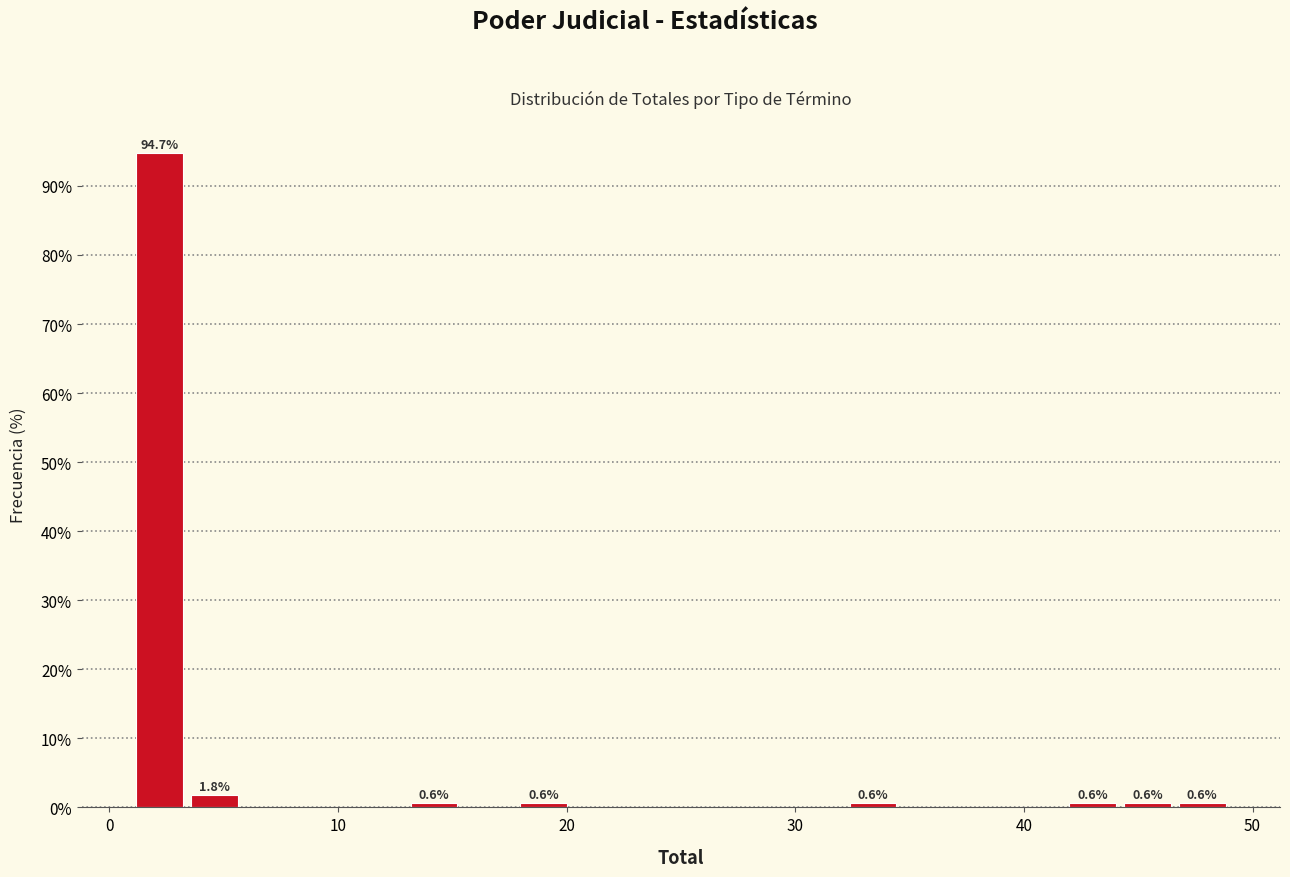

Read against the x-axis, roughly where is the centre of the tallest bar?

2